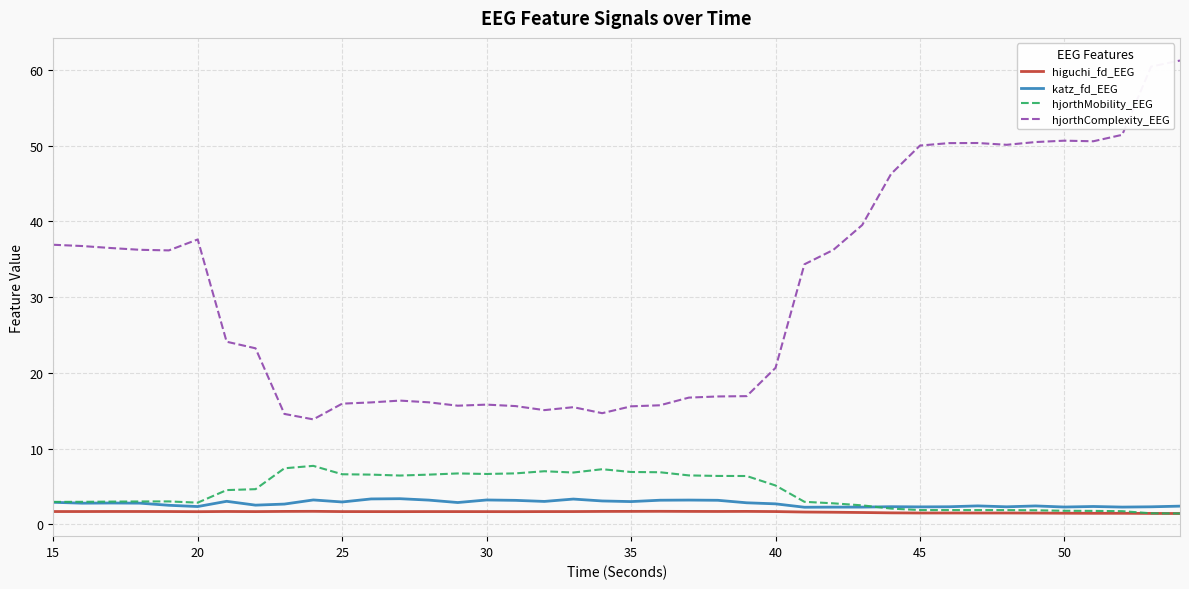

Which series has the largest total across all categories?

hjorthComplexity_EEG